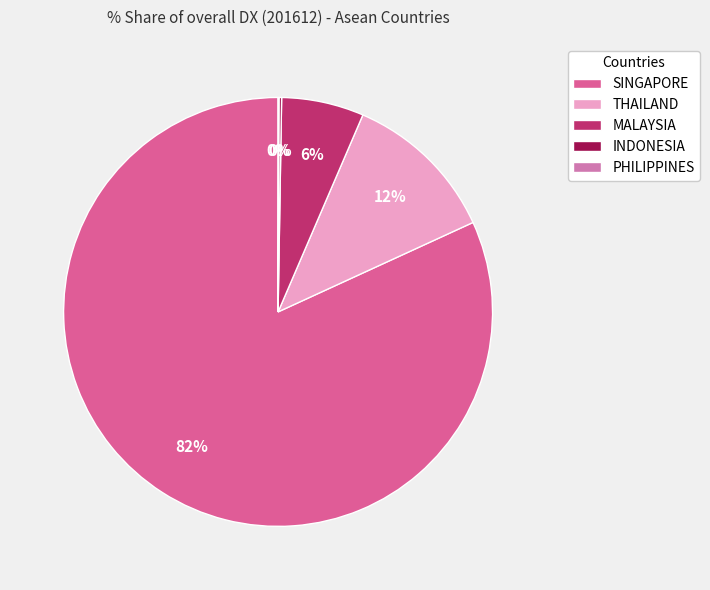

To the nearest percent, what percentage of the pie is THAILAND?

12%